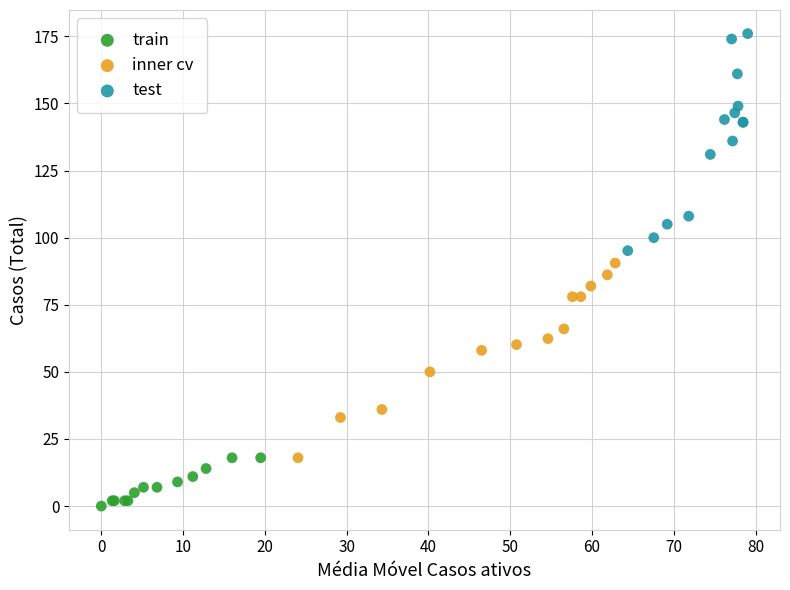

Which series reaches the maximum Y coordinate?

test